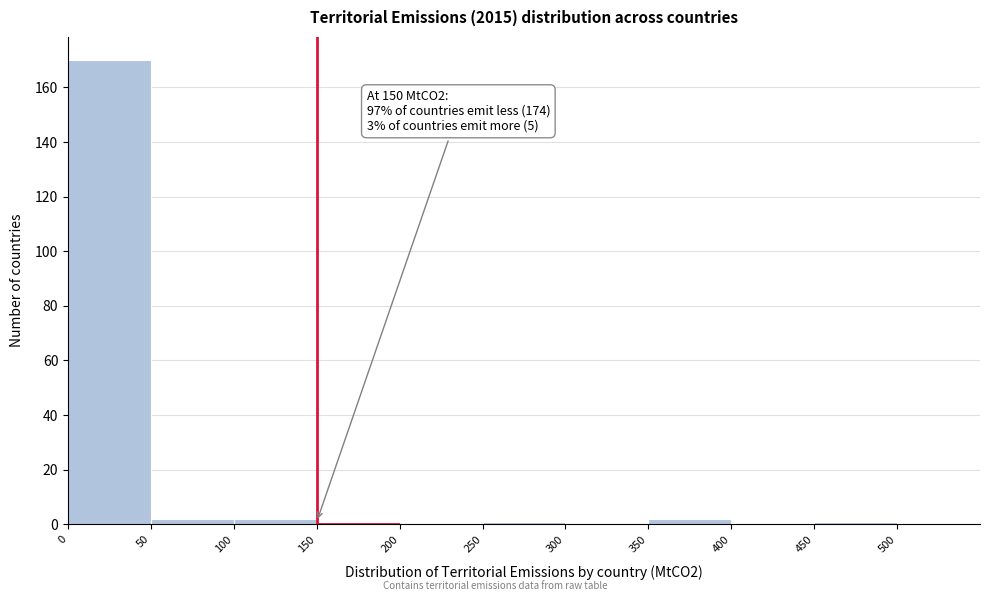

Over which range of the x-axis is the bar tallest?

0 to 50